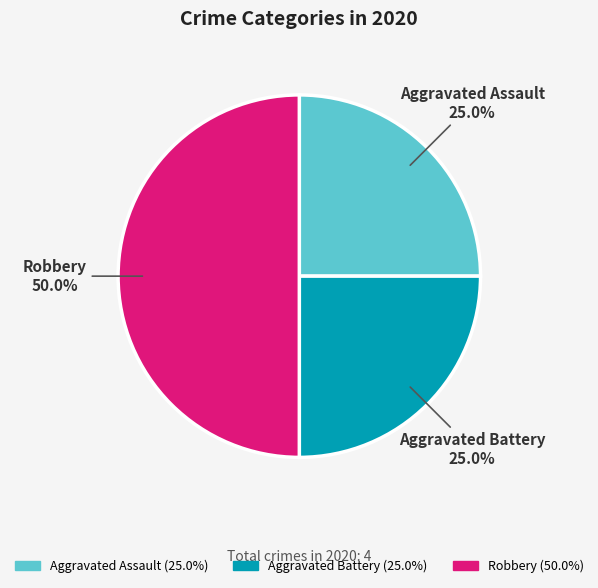

Is Aggravated Assault the majority of the pie?

No